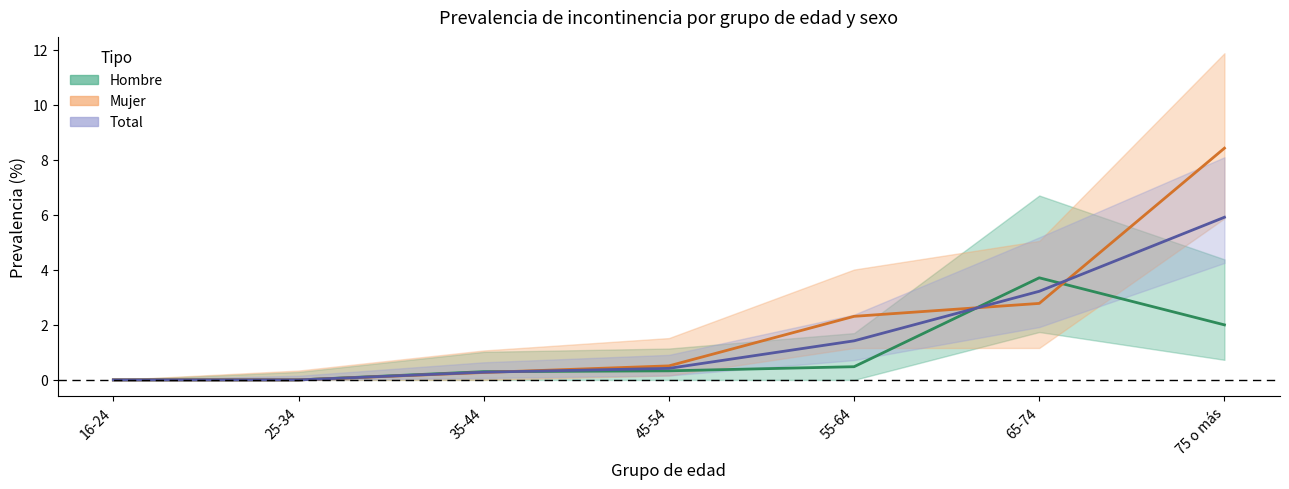

Which category has the lowest value in the Mujer series?

16-24